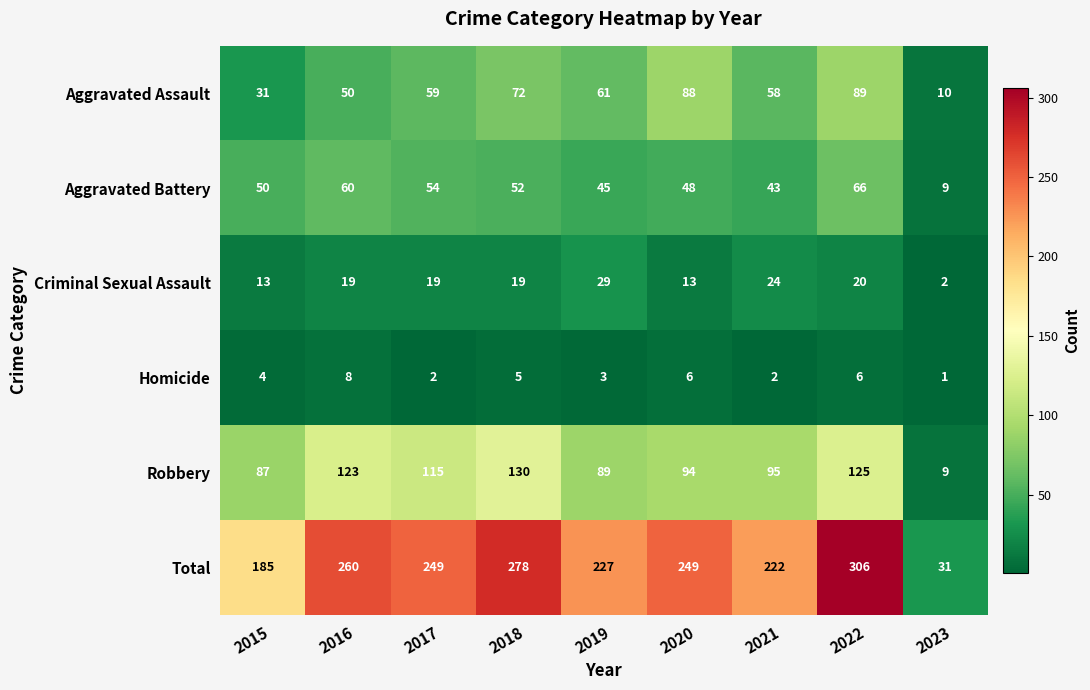

What is the average value of the Robbery series?

96